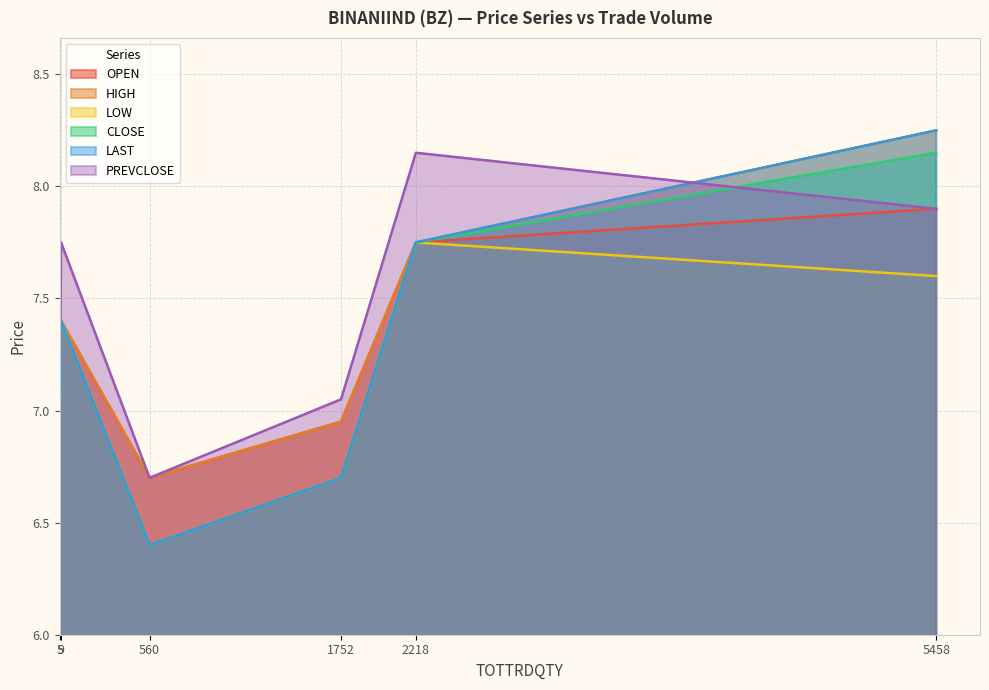

What is the total value across all series at 560?

39.3